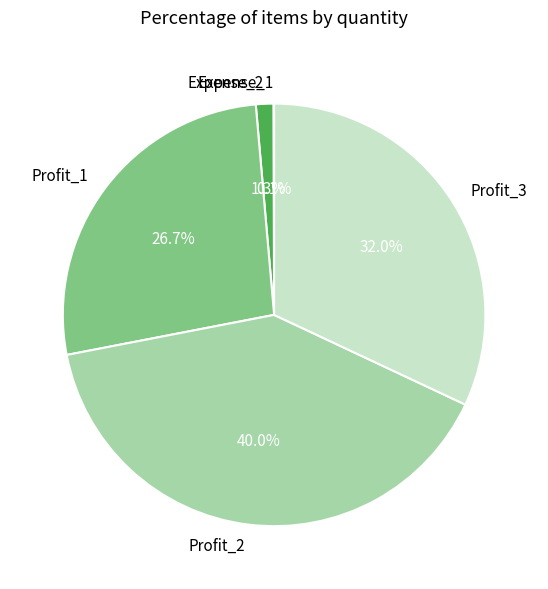

To the nearest percent, what portion does Profit_3 represent?

32%